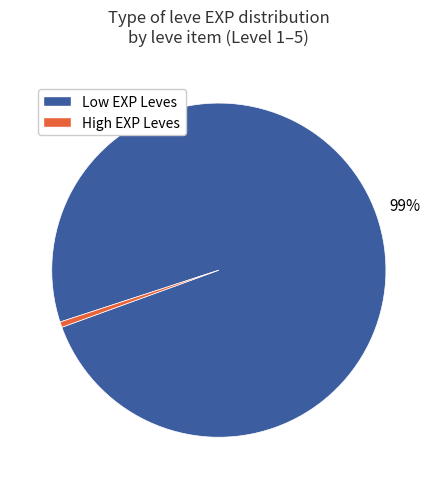

Is there a majority slice in this chart?

Yes